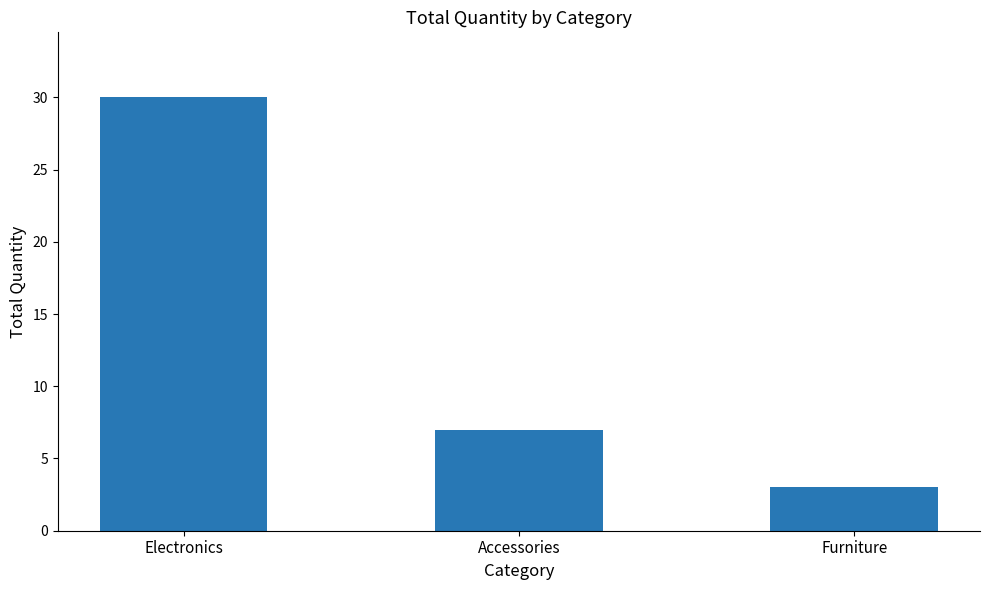

List the labels in order of value, smallest first.

Furniture, Accessories, Electronics